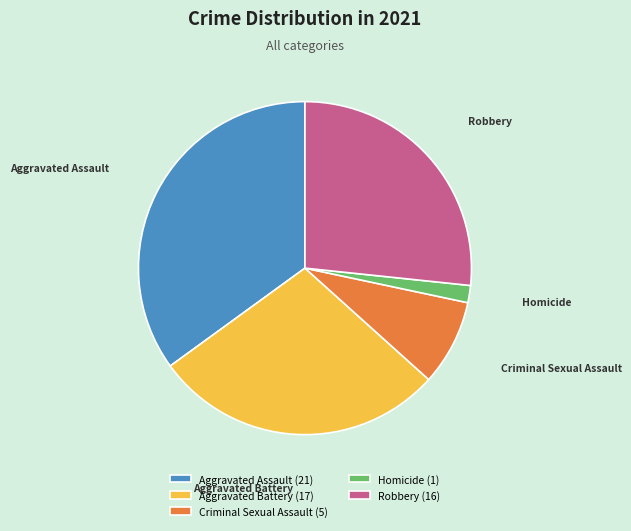

Which category has the smallest portion of the pie?

Homicide